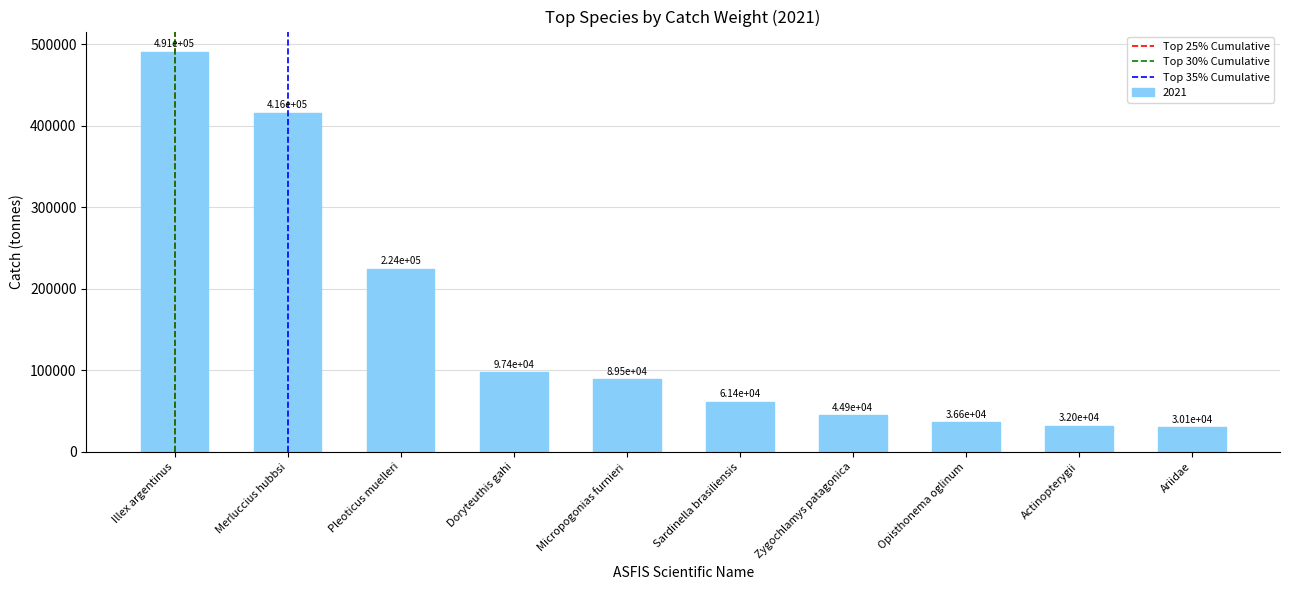

Which category has the highest value across all series?

Illex argentinus